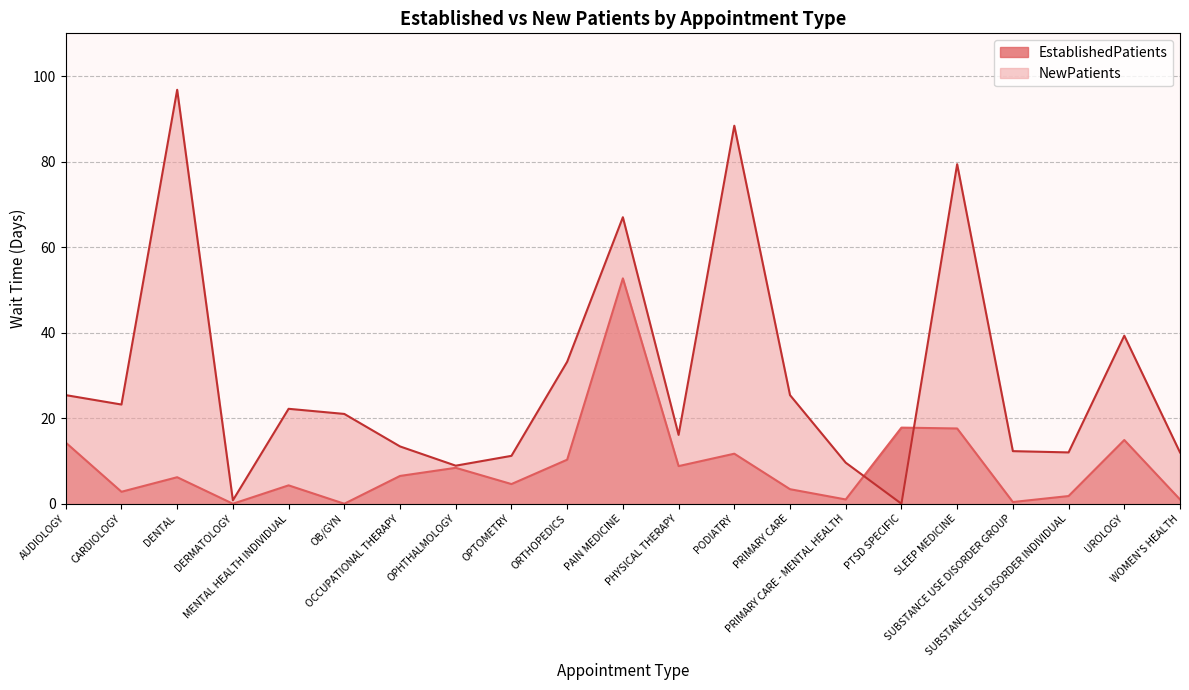

Is it true that EstablishedPatients equals 3.4 at PRIMARY CARE?

True